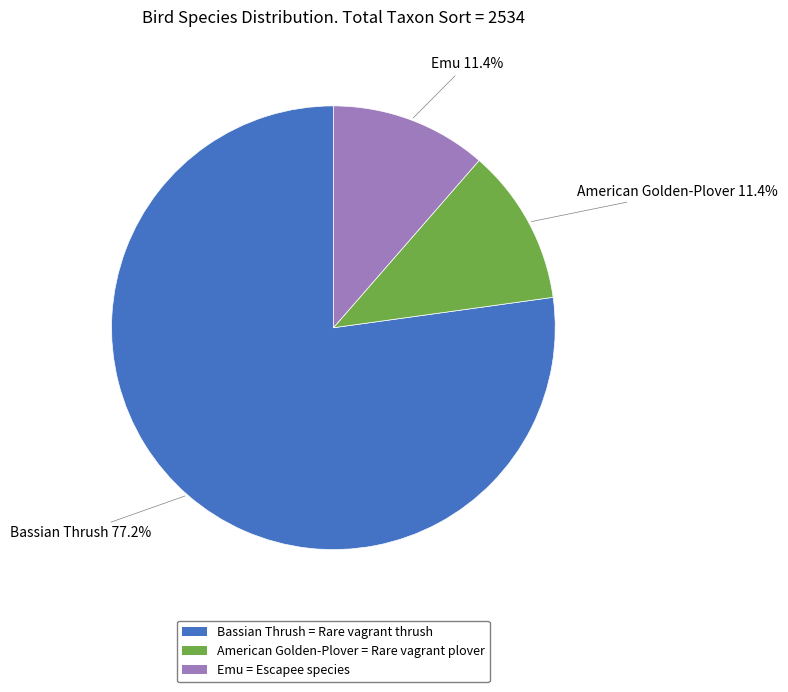

To the nearest percent, what portion does Bassian Thrush represent?

77%